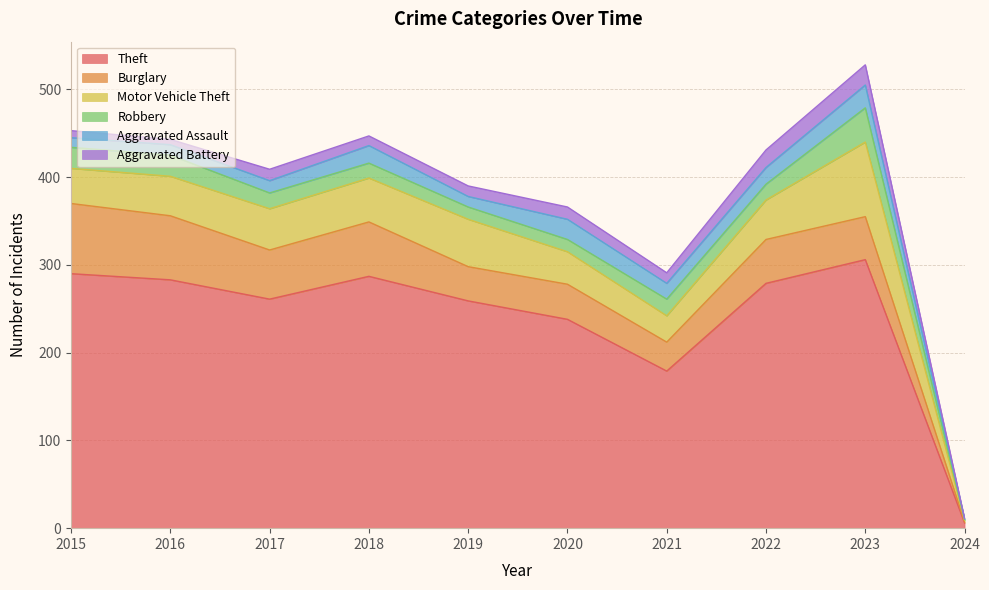

The Robbery series shows 14 at 2020. True or false?

True